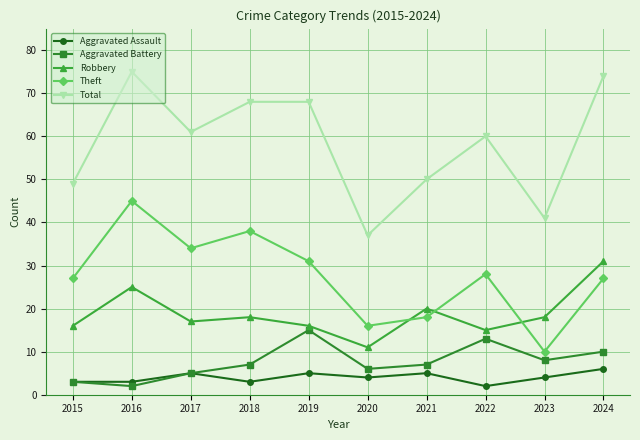

How many lines are shown in the chart?

5